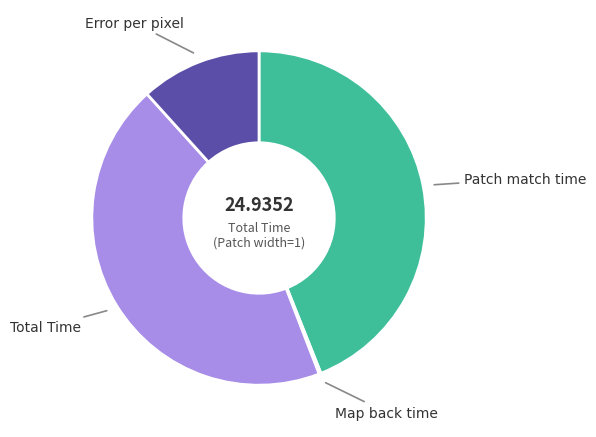

Does Error per pixel account for over 50% of the chart?

No